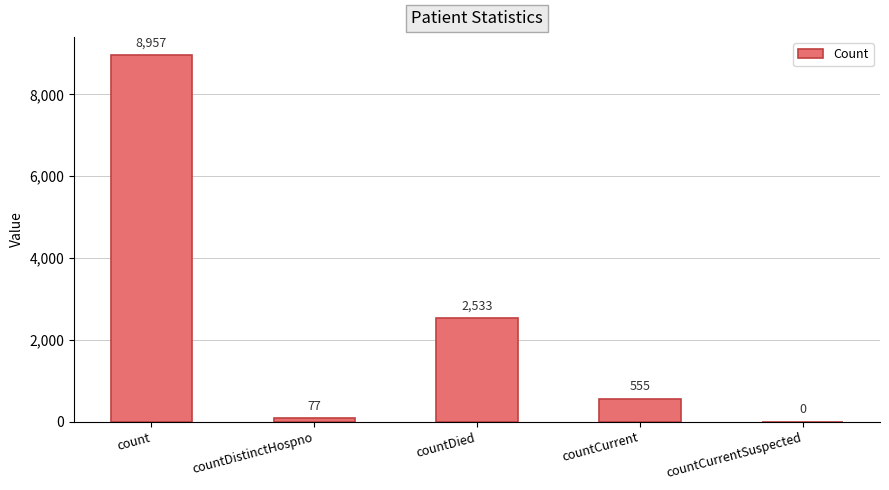

What is the sum of all values?

12122